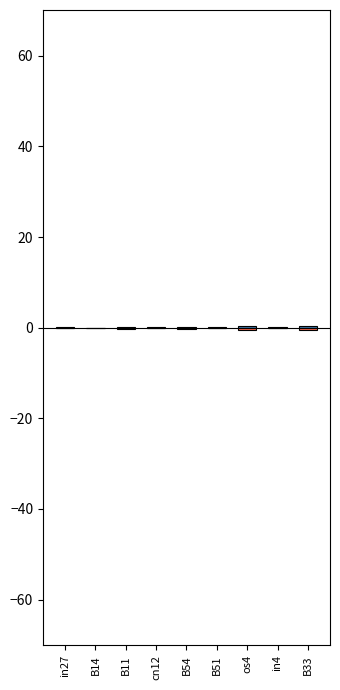

At which category is the sum across all series the highest?

in27